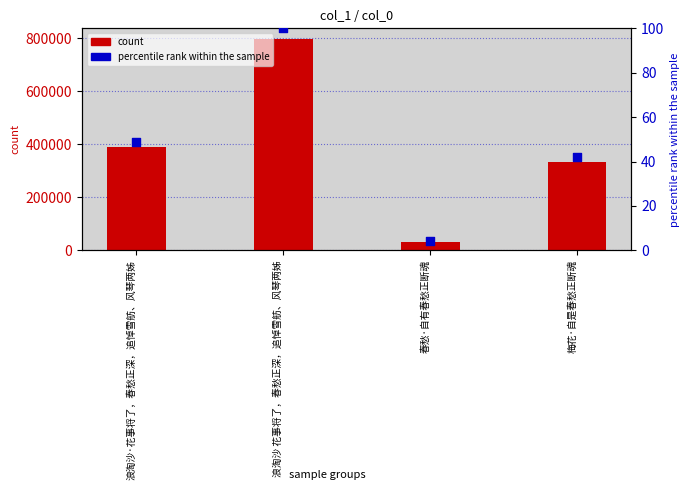

Which series has the widest spread of Y values?

count